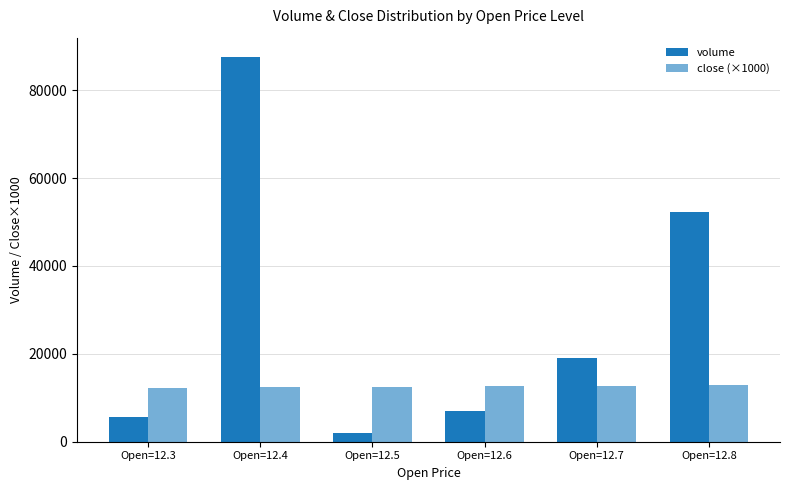

How many data points in close (×1000) are less than 12700?

3